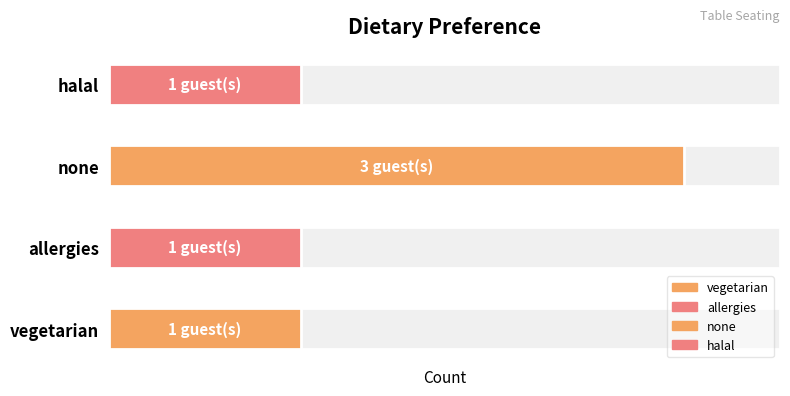

Reading left to right, what are all the values shown in this chart?

1	1	3	1